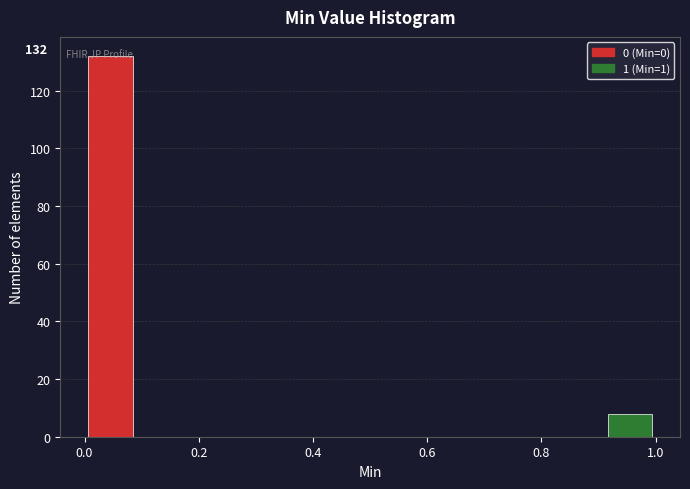

Which range on the x-axis has the tallest bar?

0.00 to 0.10